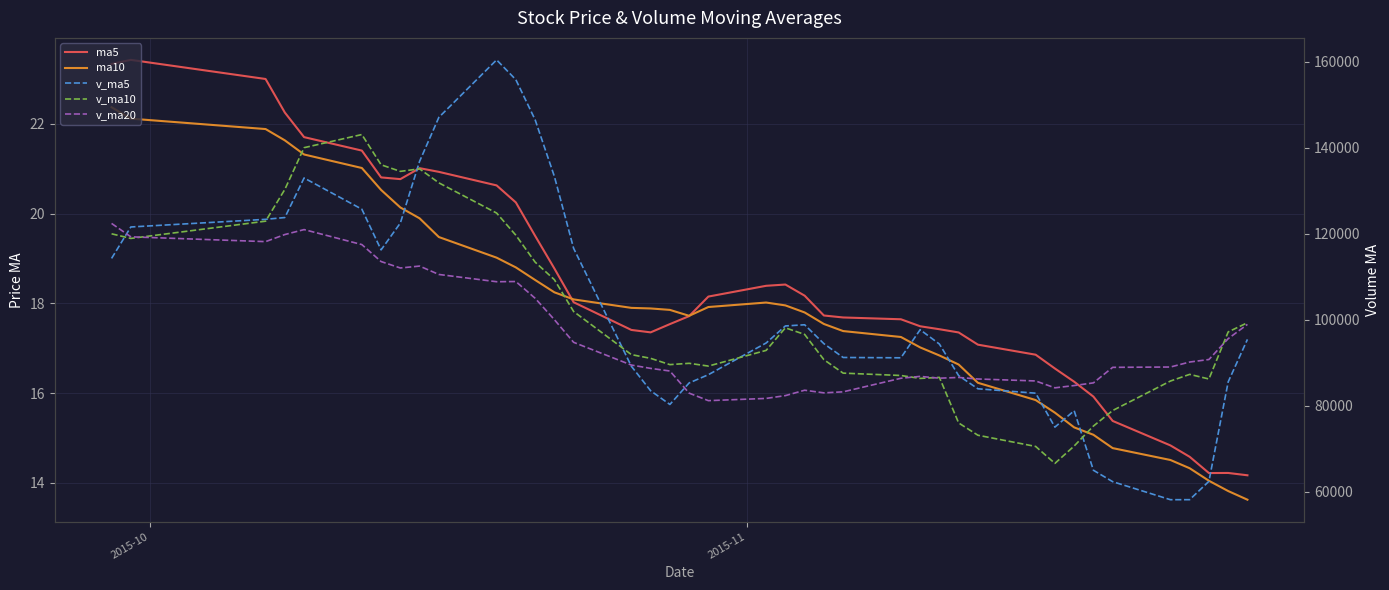

What is the sum of all v_ma20 values?

3855099.3